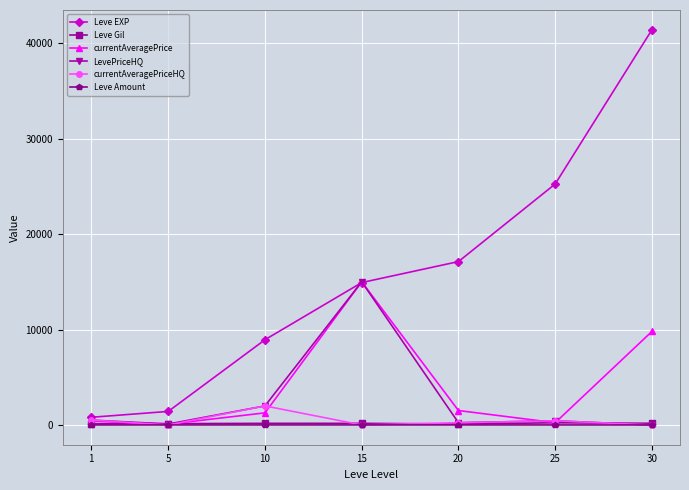

At which label does currentAveragePriceHQ first exceed 235?

1